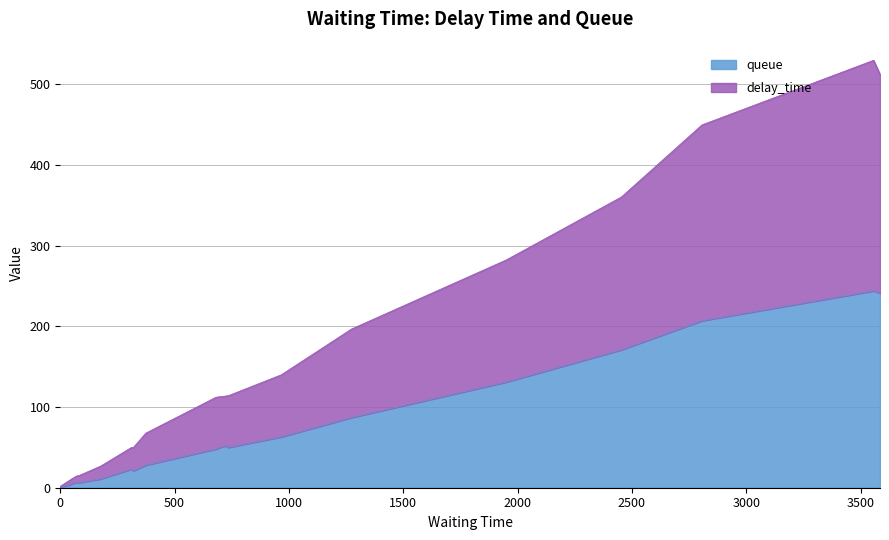

The queue series shows 171.0 at 2454. True or false?

True